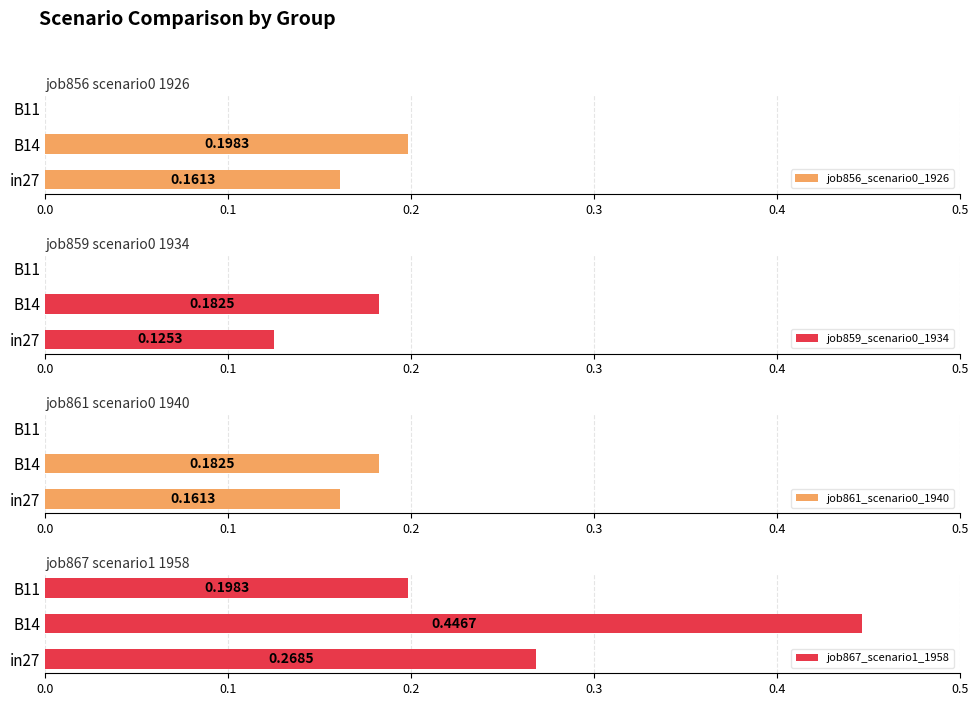

At how many categories does at least one series exceed 0?

3